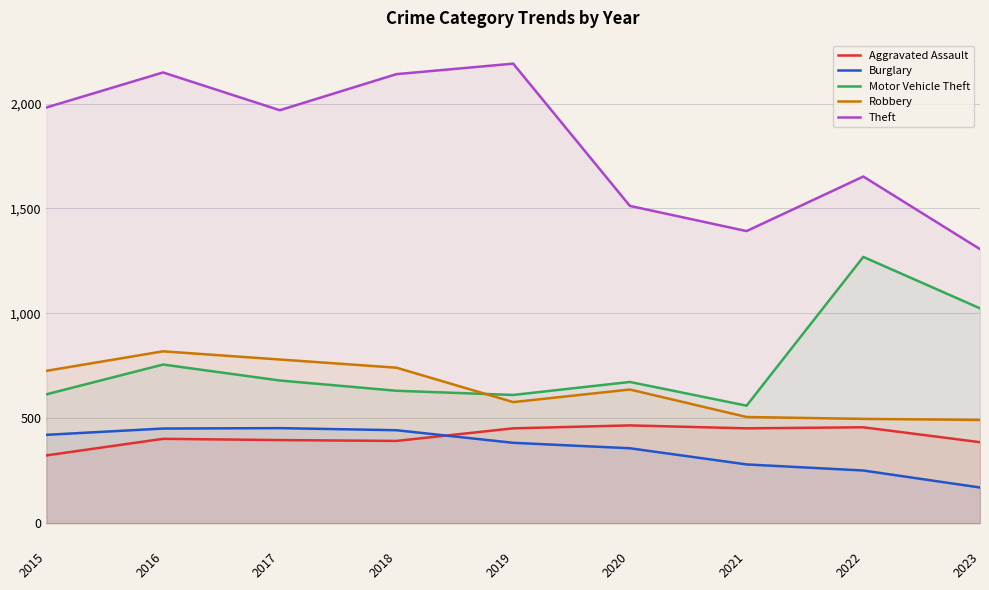

How many values in the Robbery series exceed 637?

4